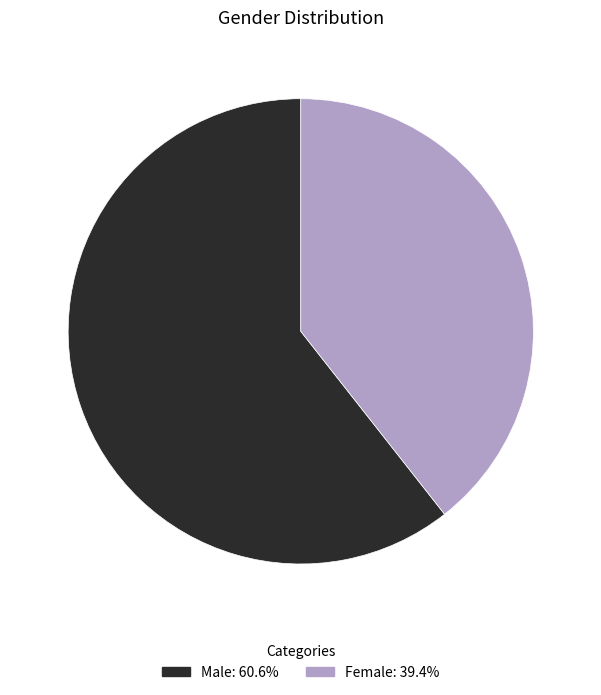

Which slice represents more than half of the pie?

Male